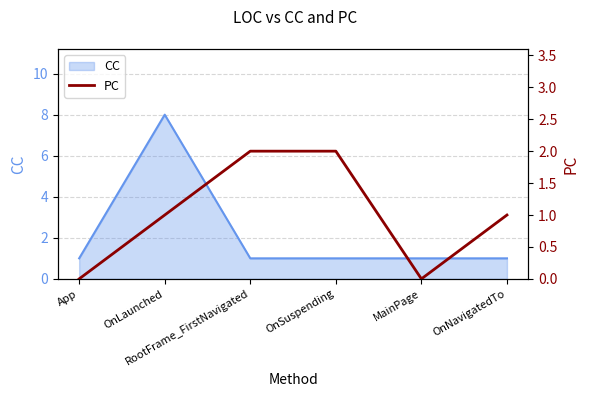

What is the ratio of the value at RootFrame_FirstNavigated to the value at OnSuspending?

1.0